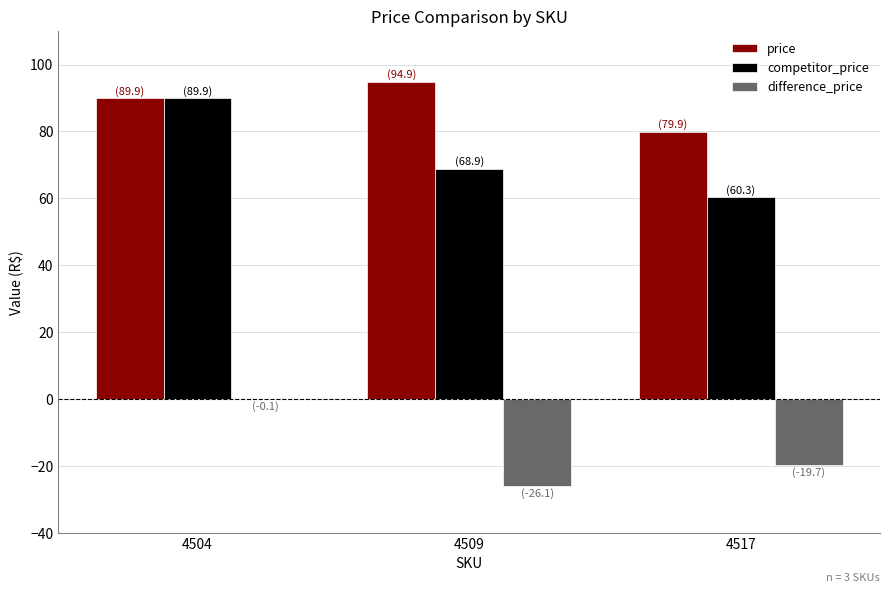

What is the maximum value for competitor_price?

89.9